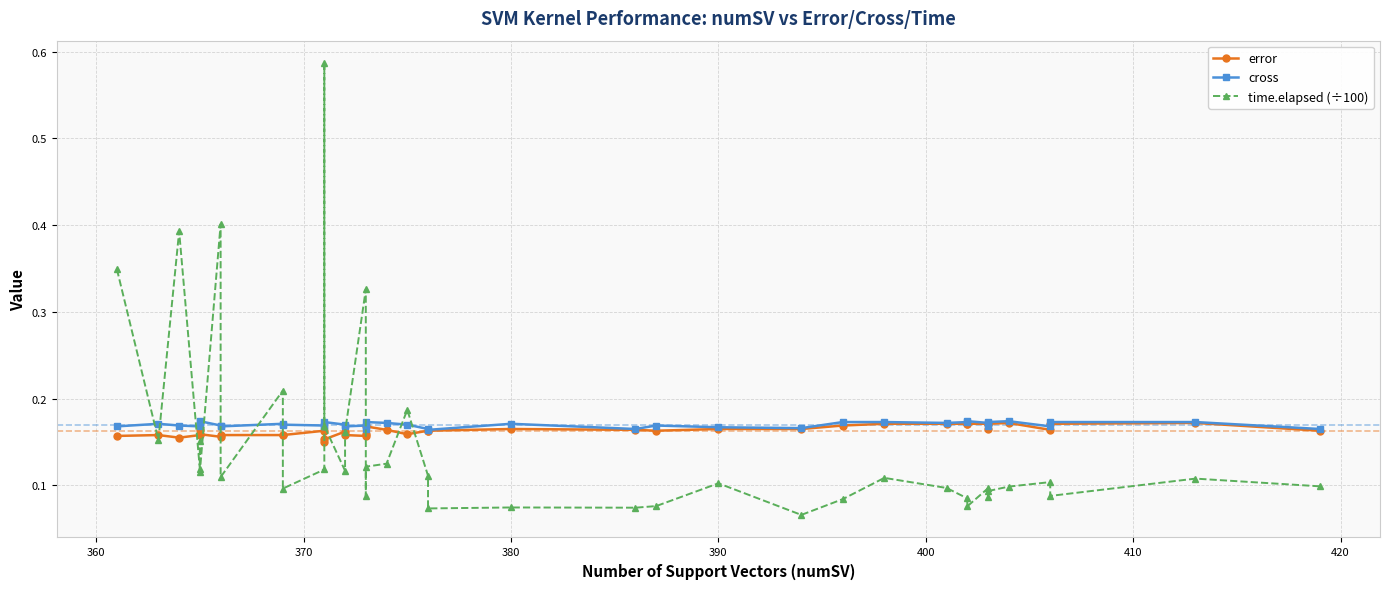

What is the maximum value shown in the chart?

0.6